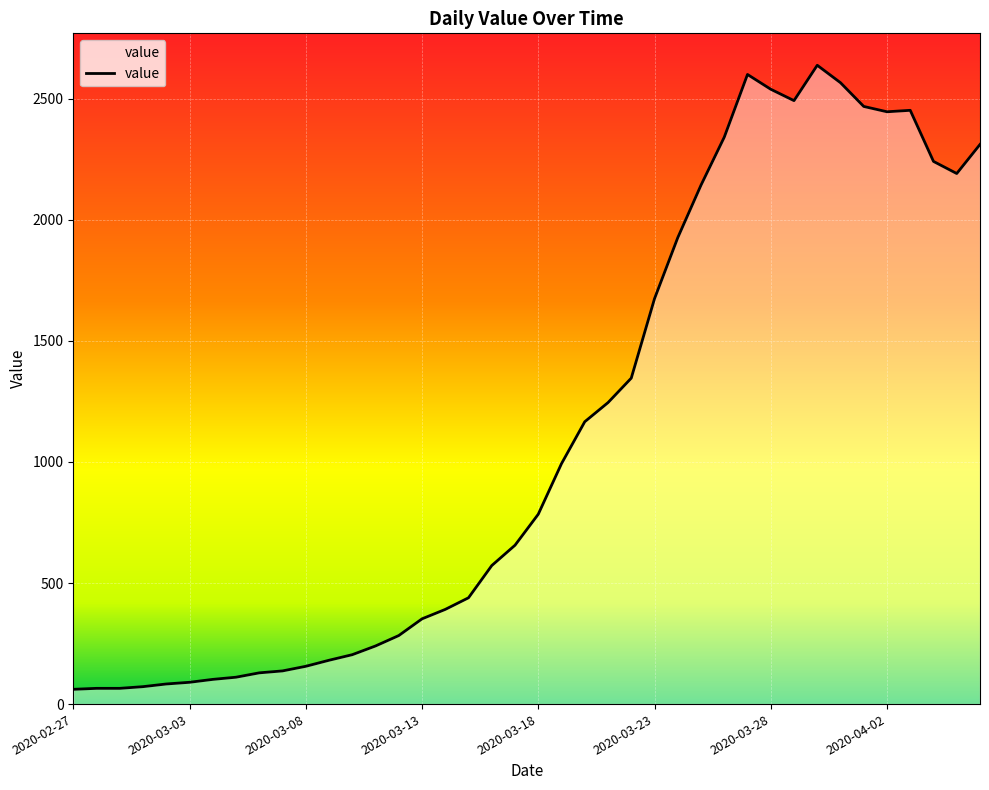

The value at 2020-03-24 is 1926. True or false?

True